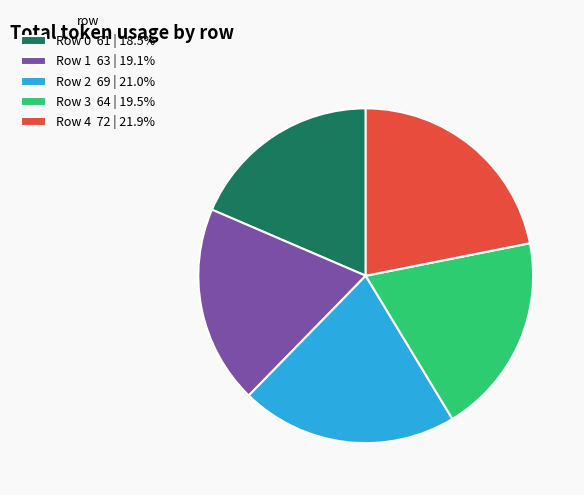

Is it true that Row 0 is 19% of the pie?

True